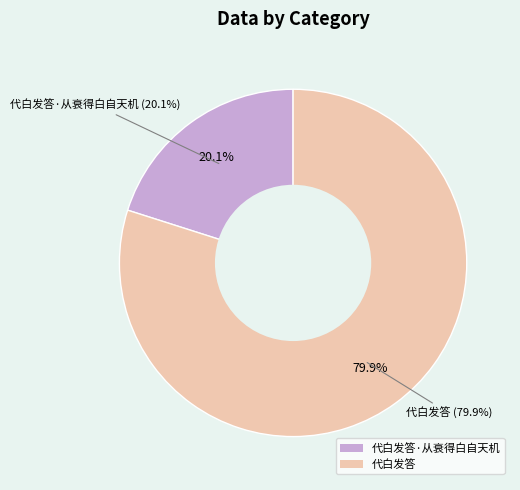

True or false: 代白发答 accounts for 68% of the total.

False